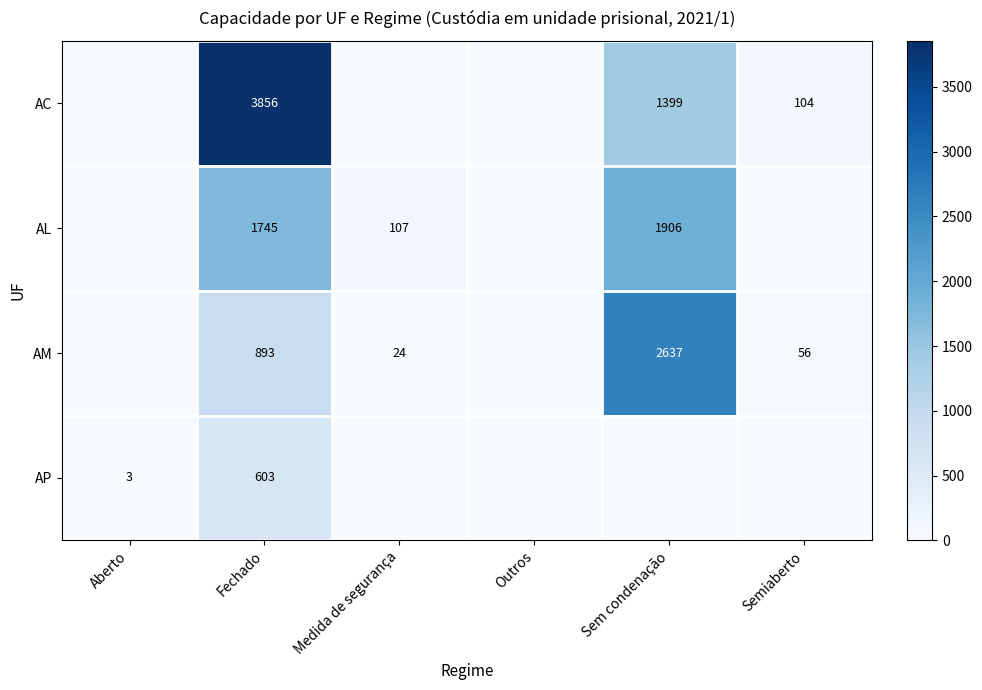

What is the difference between the AL values at Medida de segurança and Fechado?

1638